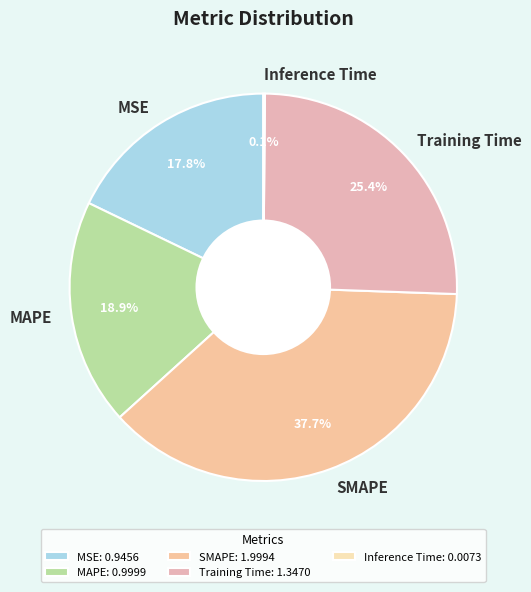

Approximately how many times larger is the value at MSE compared to Training Time?

0.7